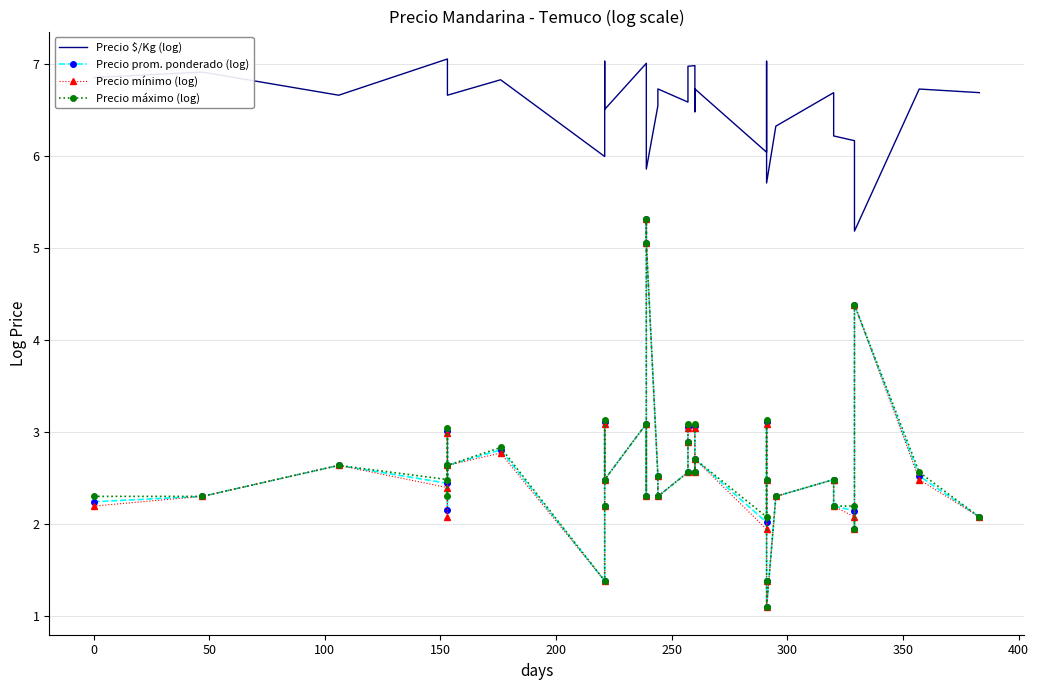

True or false: Precio máximo (log) and Precio $/Kg (log) intersect in this chart.

False